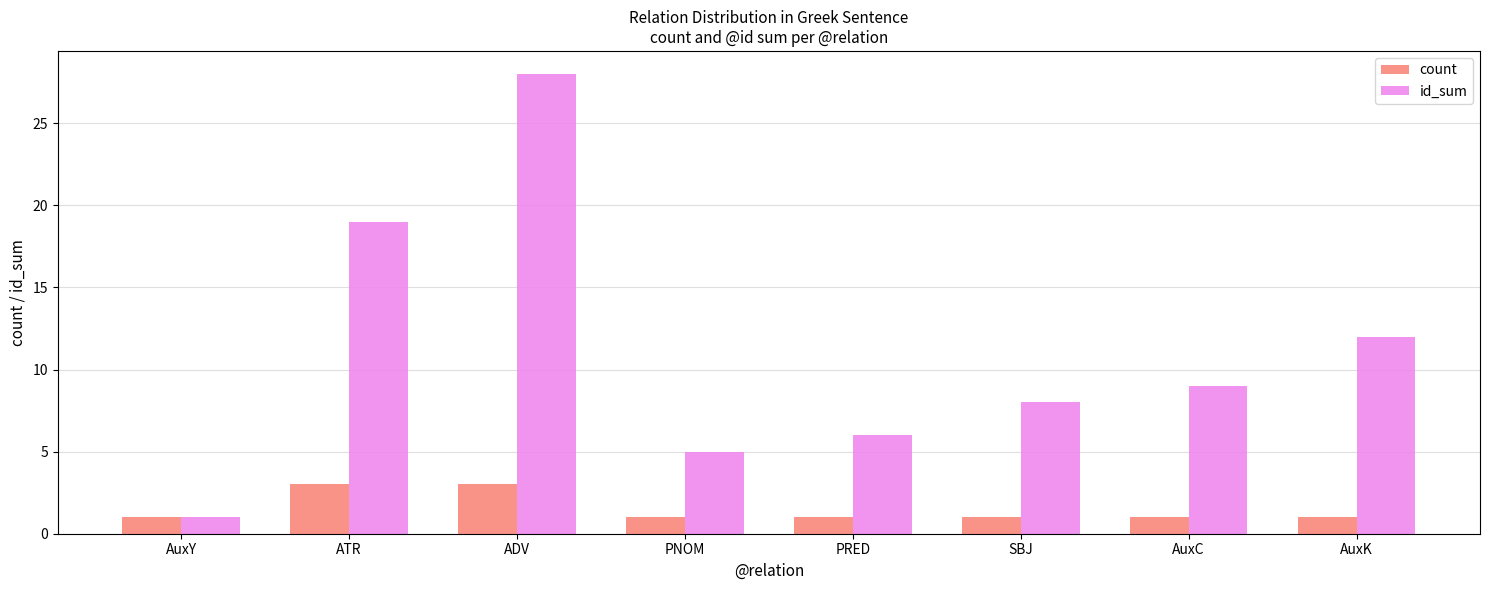

How many bars are there in each group?

2